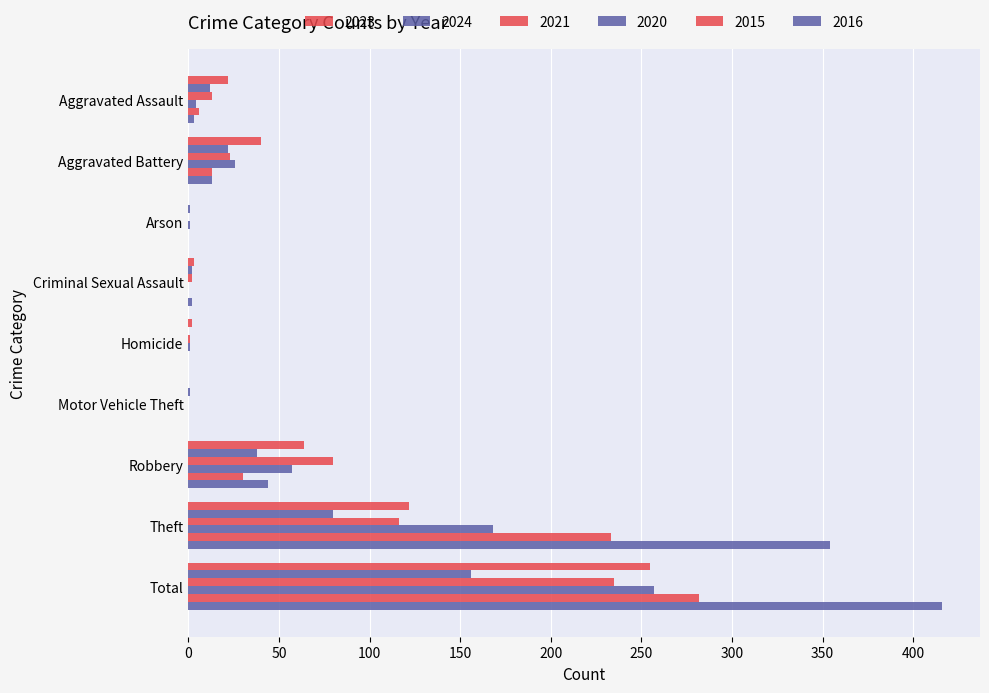

Between Arson and Robbery, which series saw the biggest shift?

2021